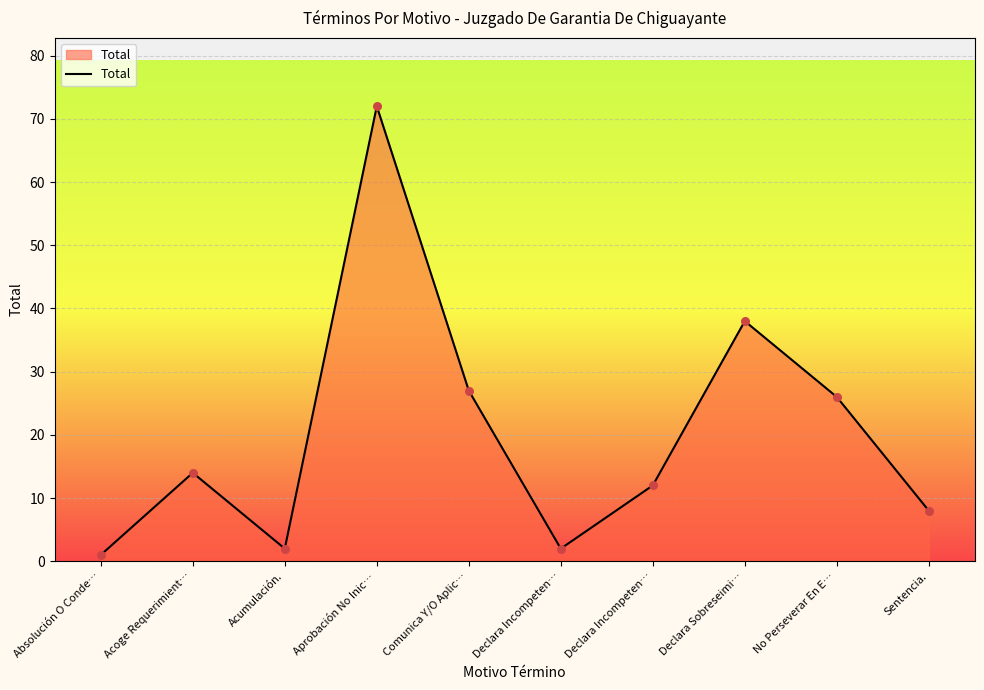

How many lines are shown in the chart?

1